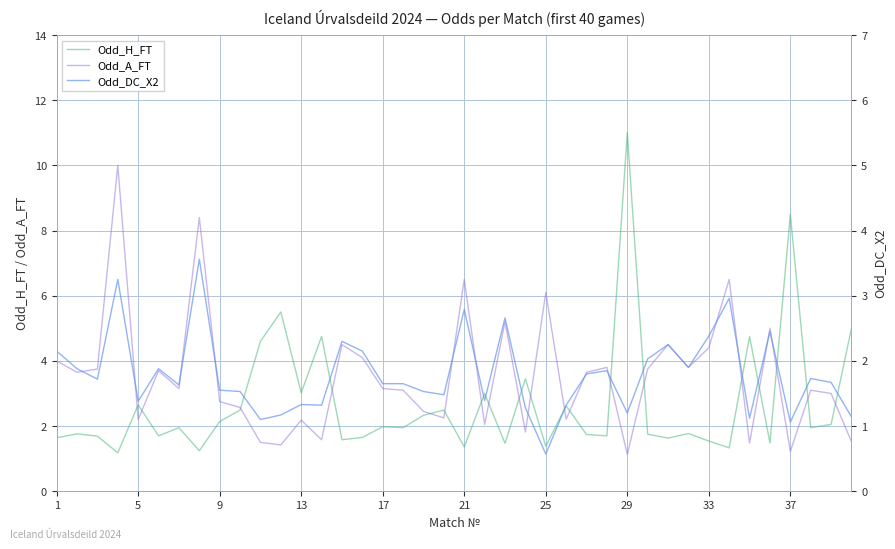

In Odd_DC_X2, how many points are lower than both neighbors (excluding endpoints)?

12